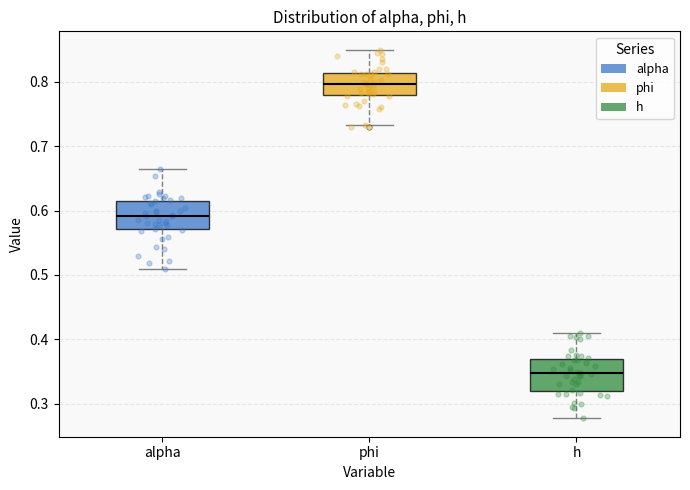

Where does the upper whisker of the box for h end on the y-axis? The values are not printed on the chart, so give them approximately, as read against the axis.

0.41